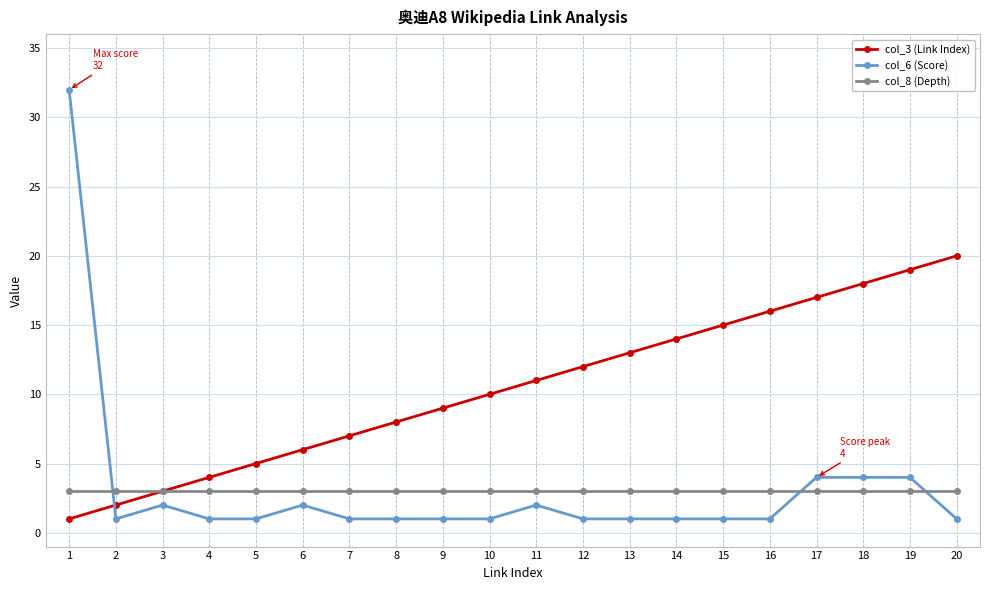

Rank the series by their maximum value, from lowest to highest.

col_8 (Depth), col_3 (Link Index), col_6 (Score)